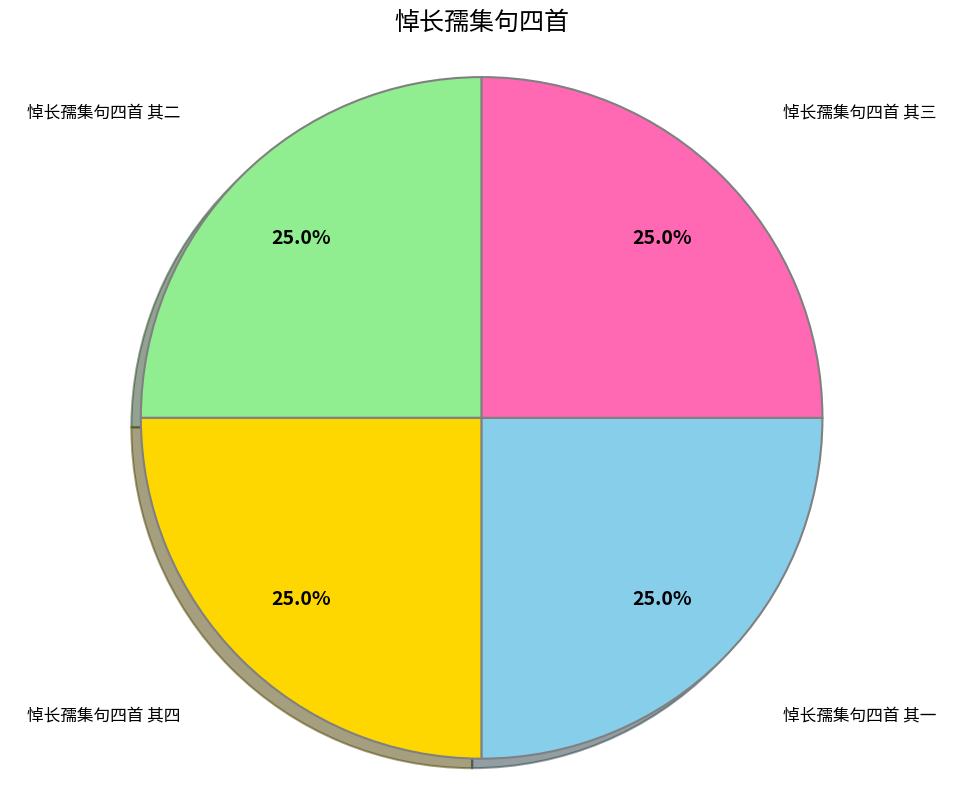

Does any single category account for the majority?

No